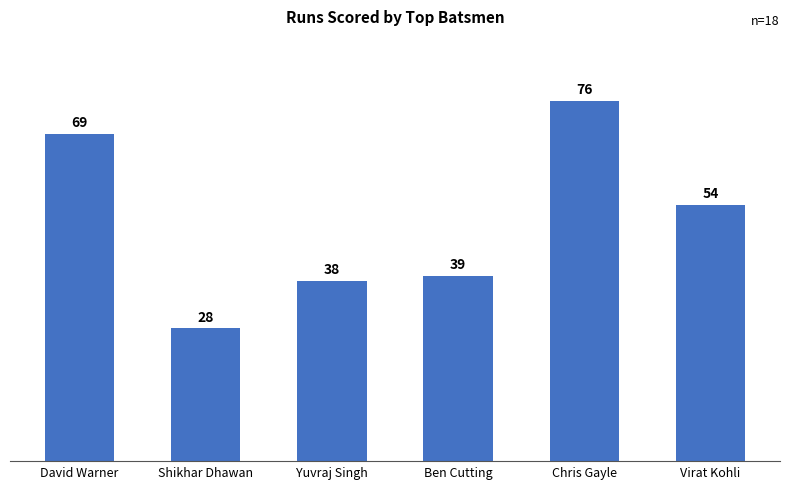

What is the label of the 5th bar from the right?

Shikhar Dhawan